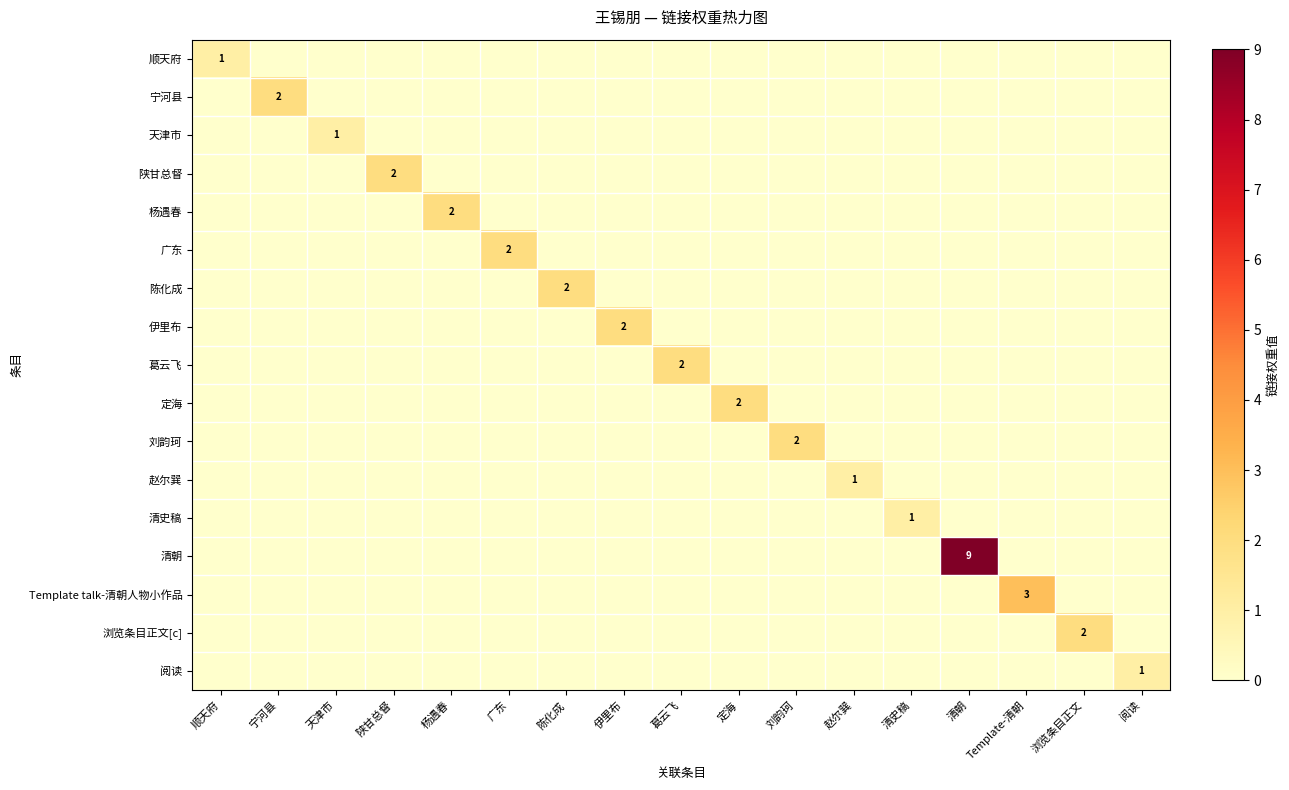

At which category is the sum across all series the highest?

清朝